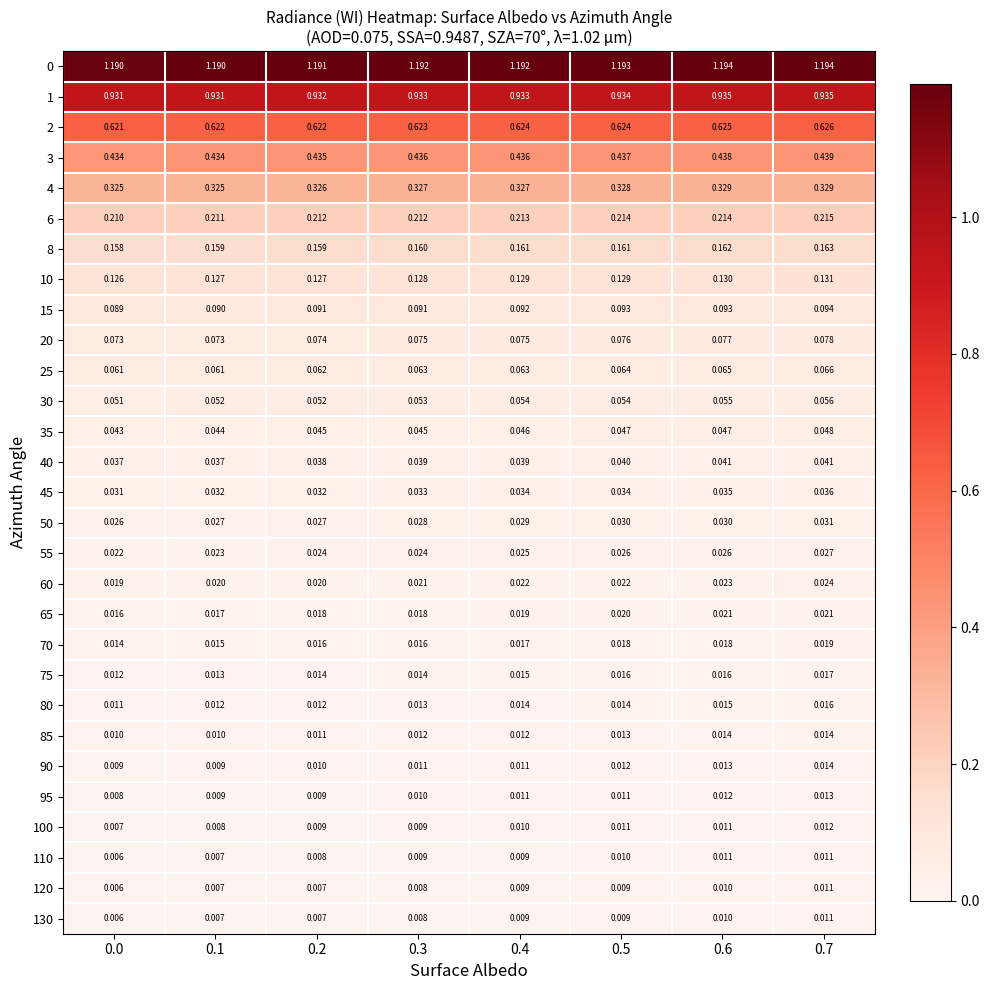

Is the value of 20 at 0.3 greater than the value of 50 at 0.4?

Yes